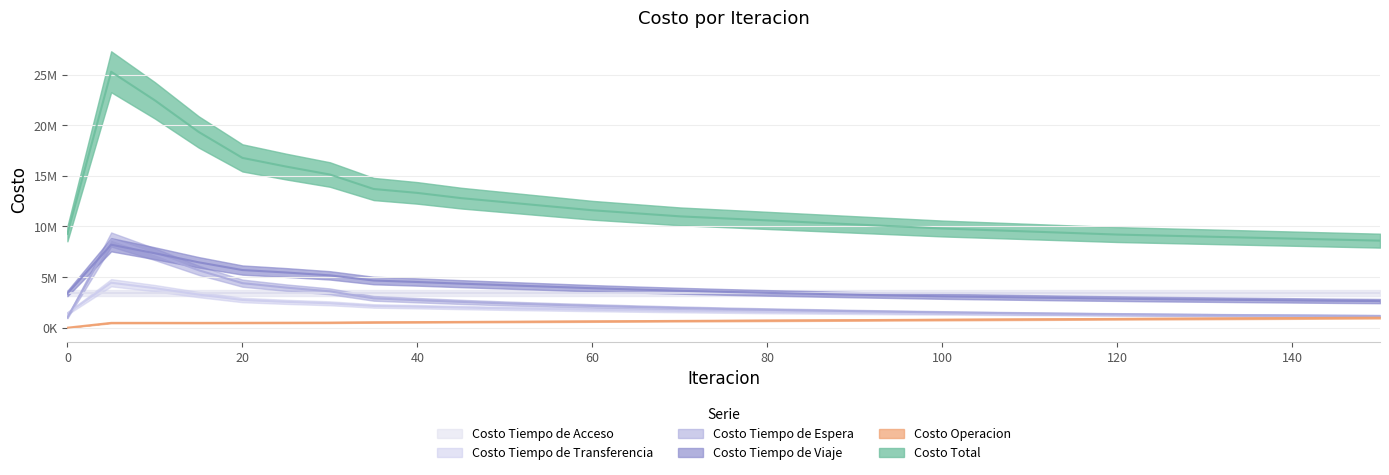

Which series has the largest range (max minus min)?

Costo Total